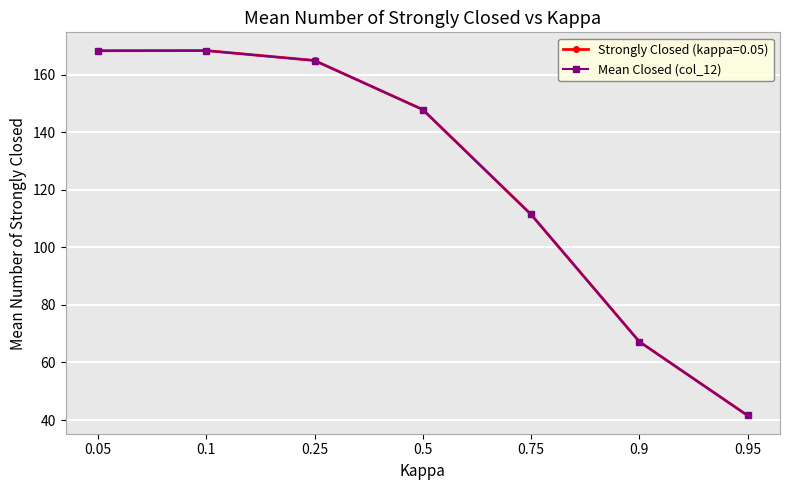

What position from the right is 0.25?

5